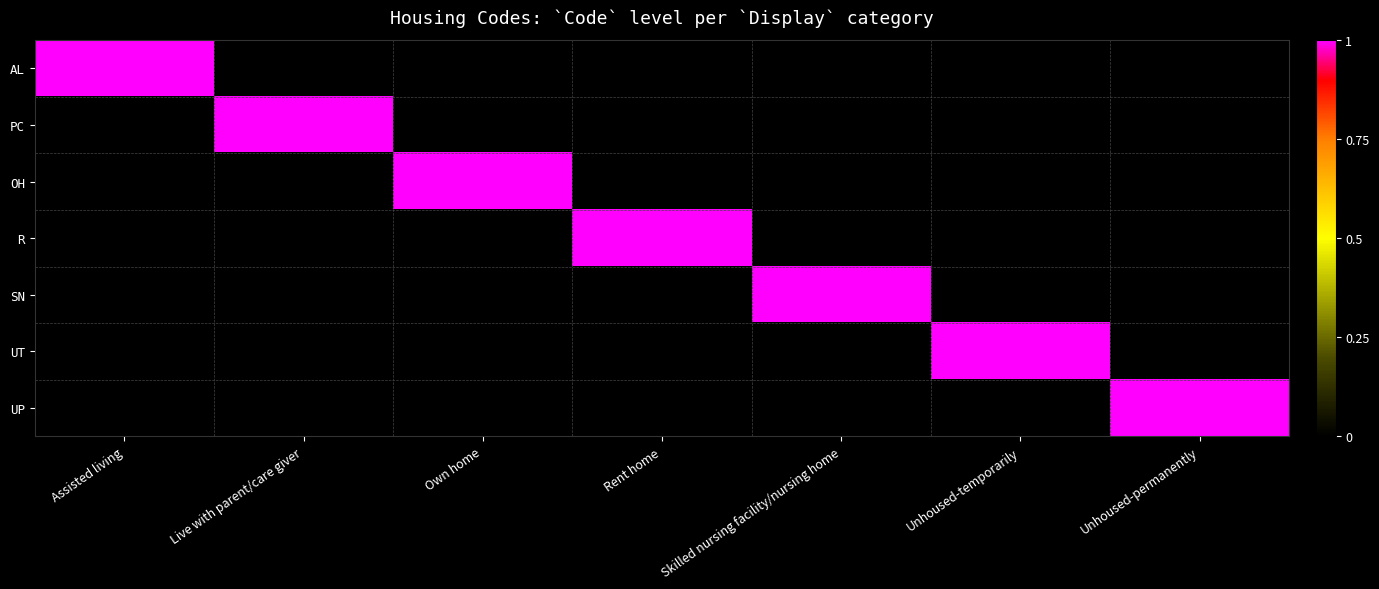

At how many categories does at least one series exceed 0?

7